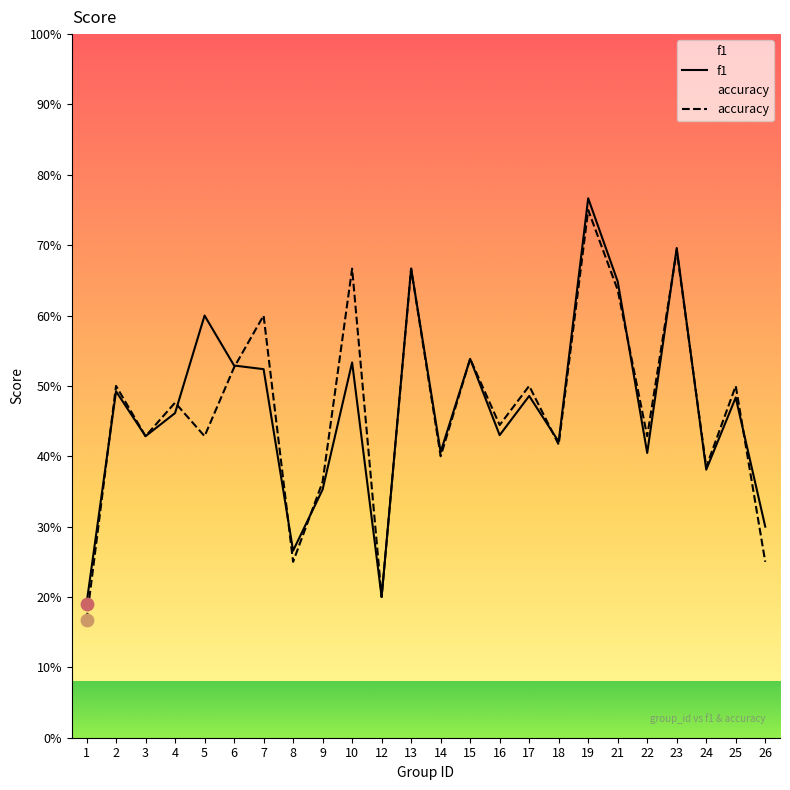

Which series has the largest total across all categories?

accuracy